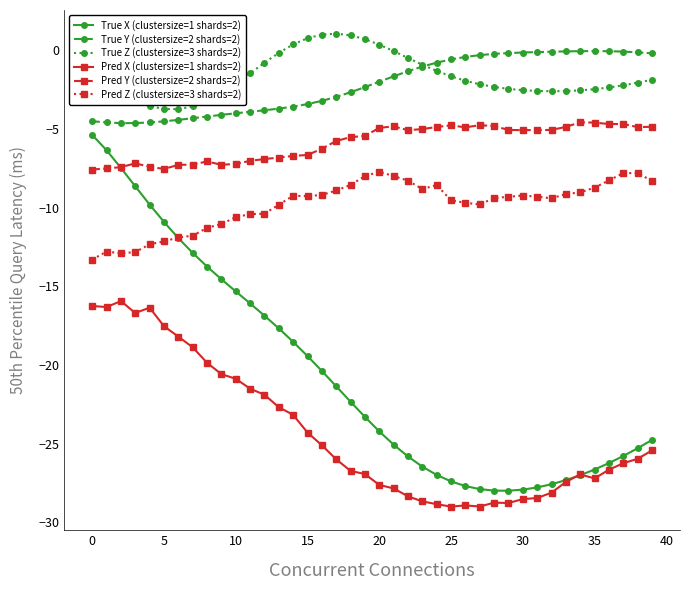

After their last crossing, which series has the higher values: Pred X (clustersize=1 shards=2) or True X (clustersize=1 shards=2)?

True X (clustersize=1 shards=2)